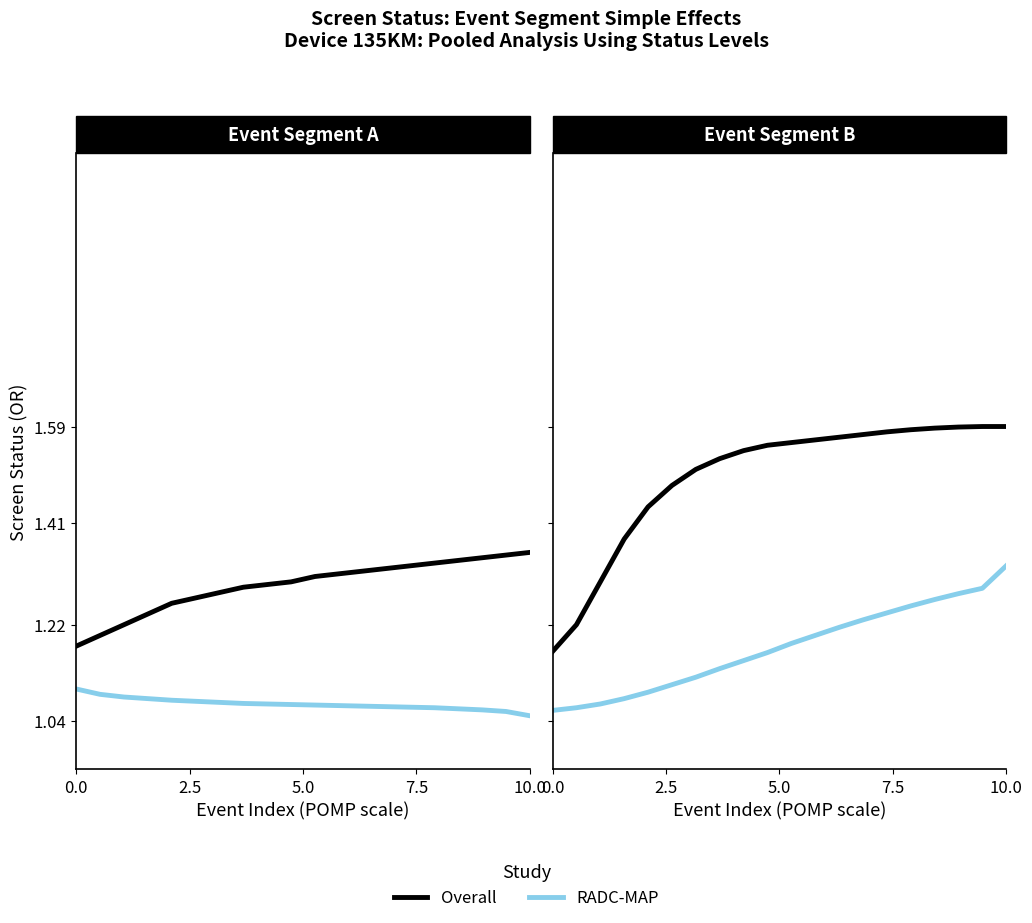

The value of RADC-MAP at 17 is 0.3. True or false?

False